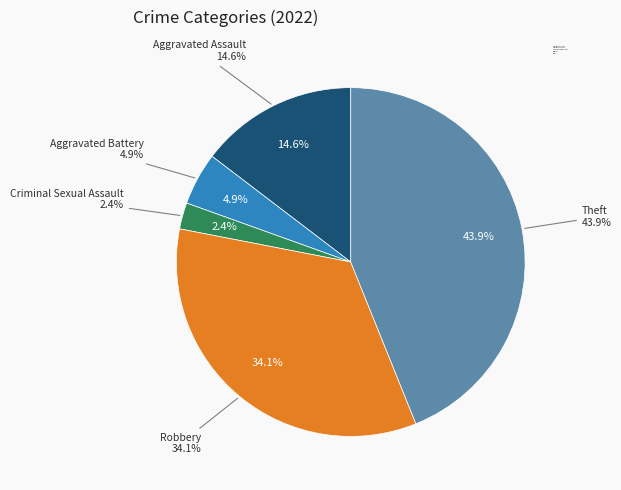

What percentage is NOT represented by Aggravated Battery?

95.1%